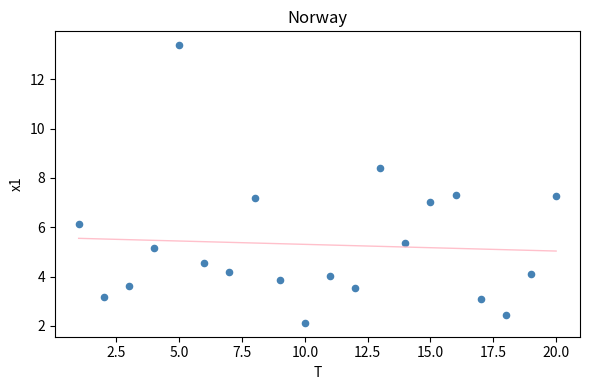

What is the range of X values (max minus min)?

19.0